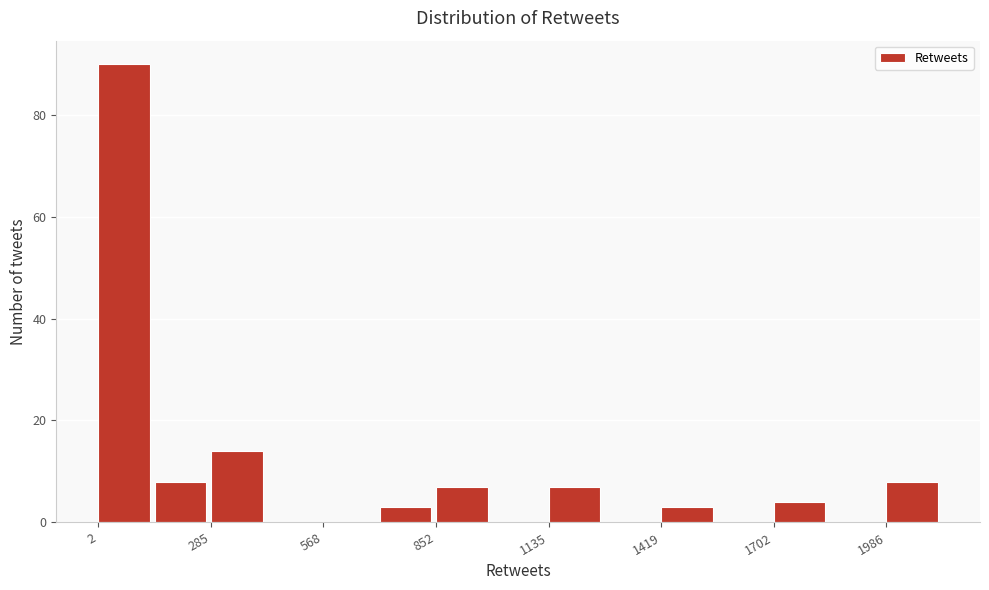

Read against the x-axis, roughly where is the centre of the tallest bar?

50